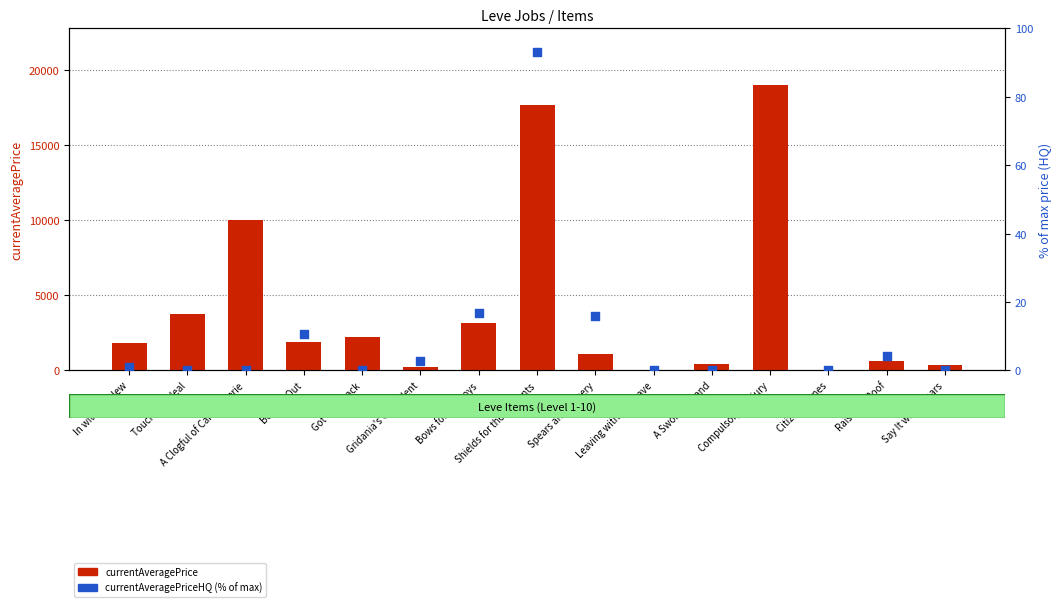

What is the total value across all series at Bowing Out?

1903.7